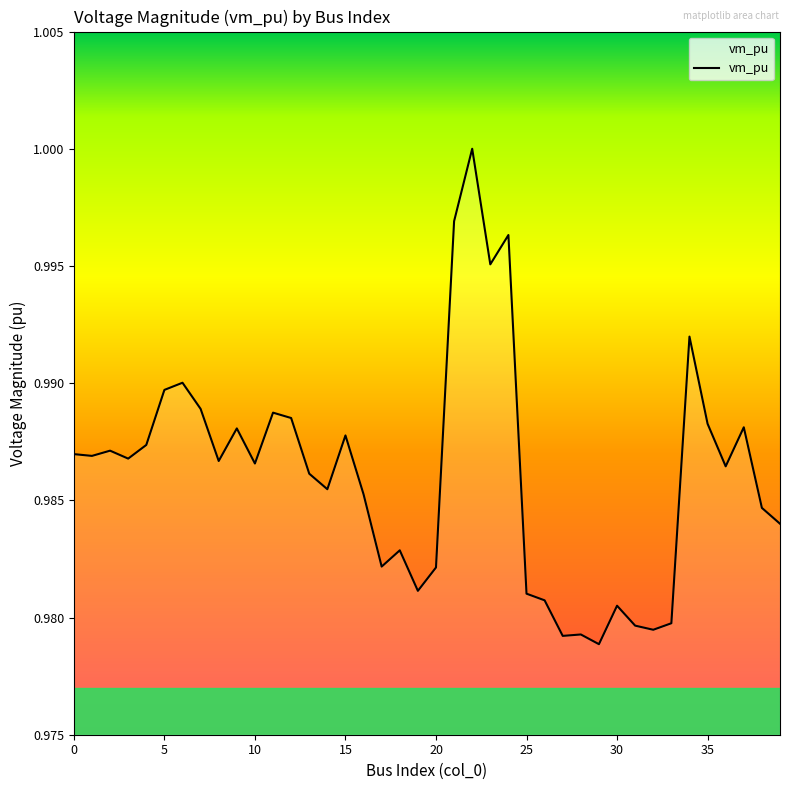

How many lines are shown in the chart?

1